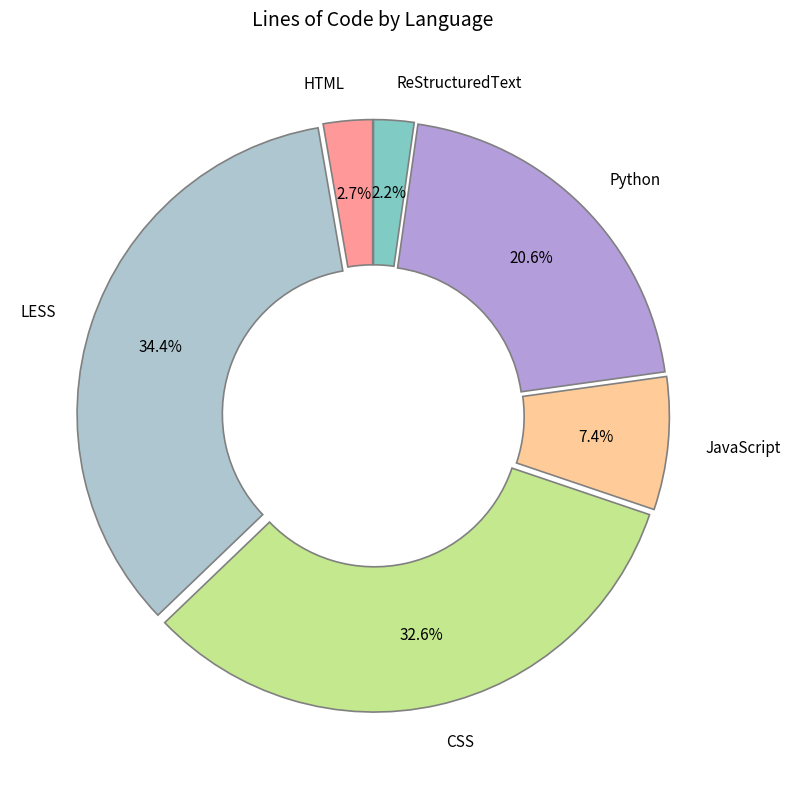

Count the number of slices in the pie.

6